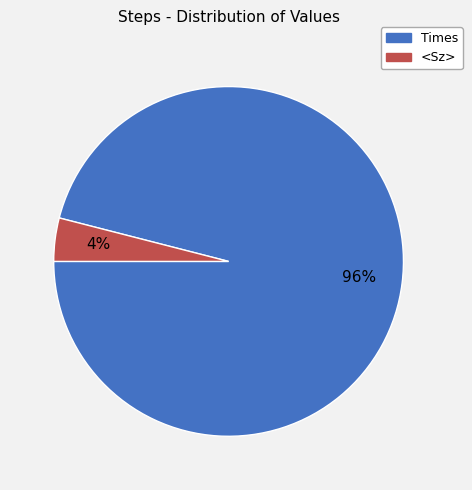

Which slice is the smallest?

<Sz>